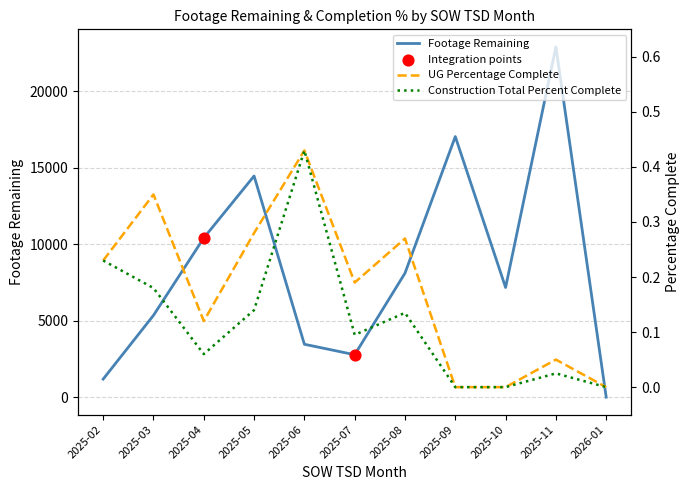

At which category is the sum across all series the highest?

2025-11